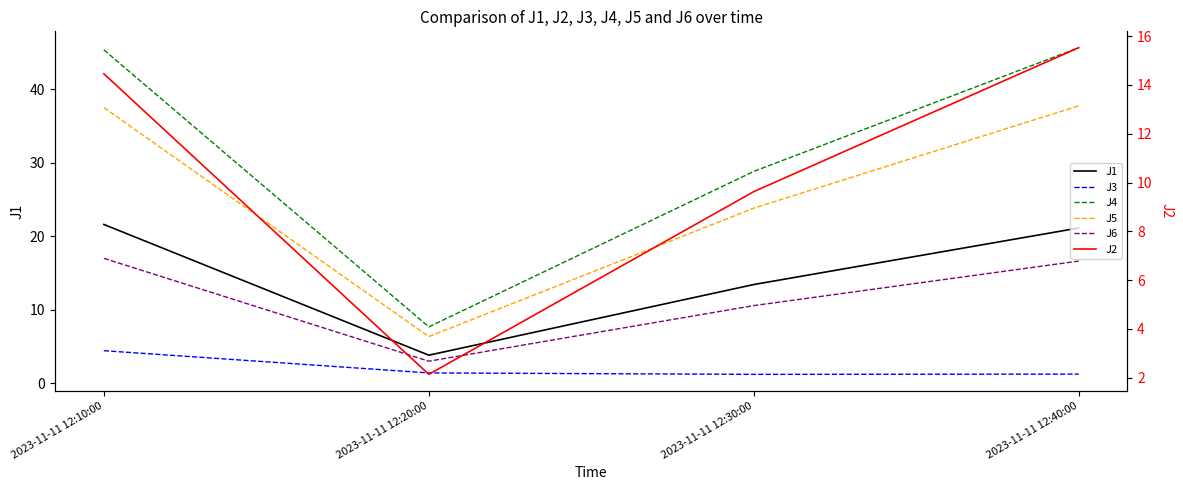

What are all the series names shown in the legend?

J1, J3, J4, J5, J6, J2